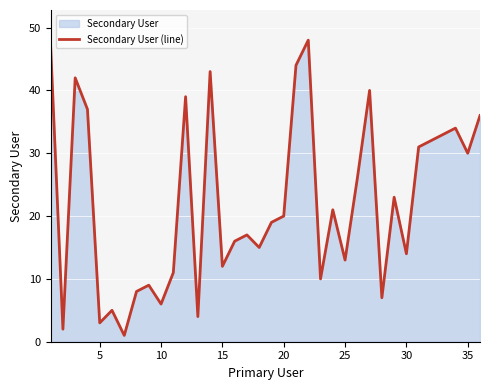

How many values are below 20?

18